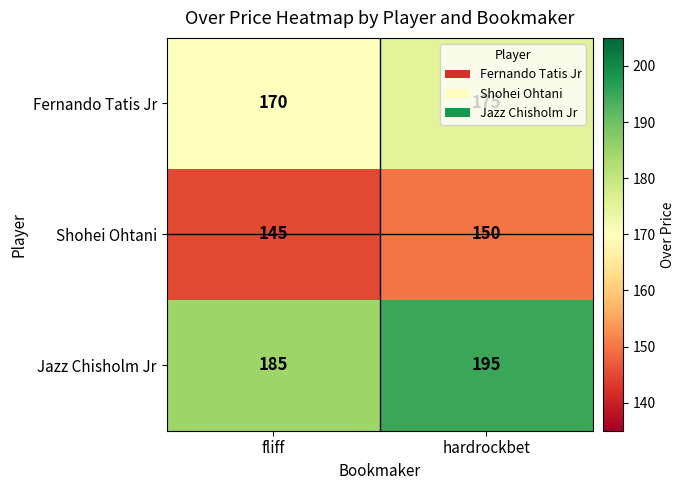

What is the difference between the Fernando Tatis Jr values at hardrockbet and fliff?

5